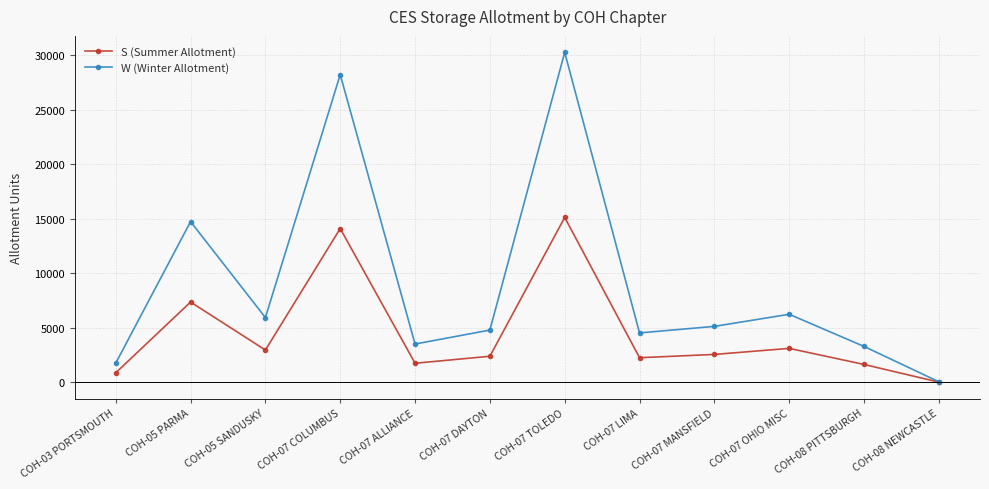

At how many categories does at least one series exceed 26310?

2